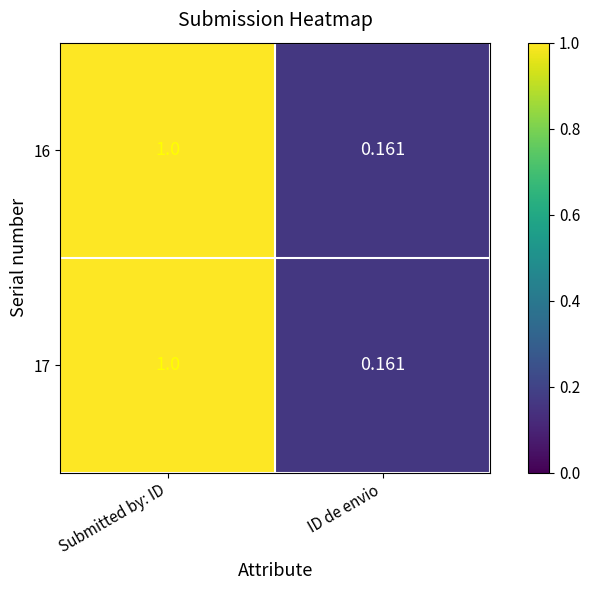

Rank the categories by 17 value from highest to lowest.

Submitted by: ID, ID de envio